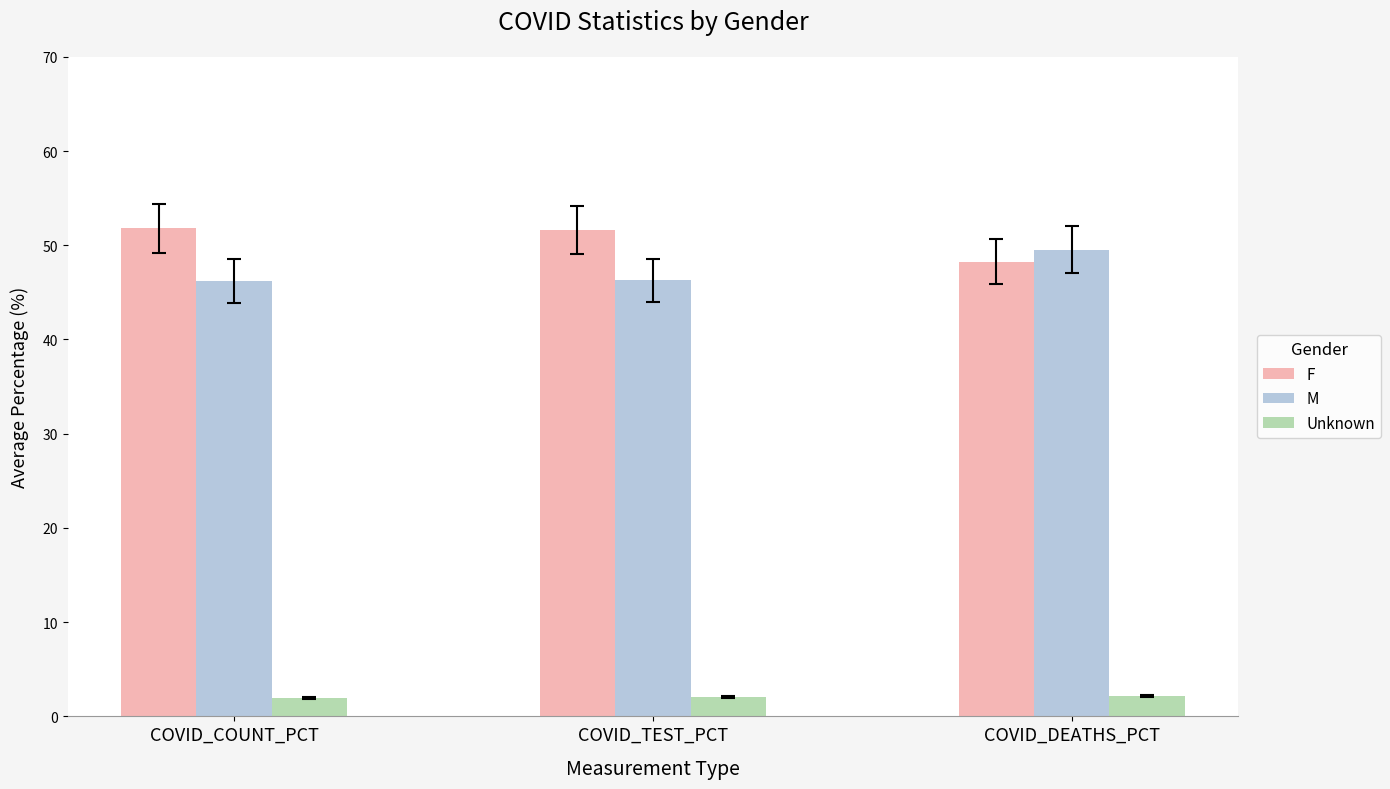

How many groups of bars are there?

3